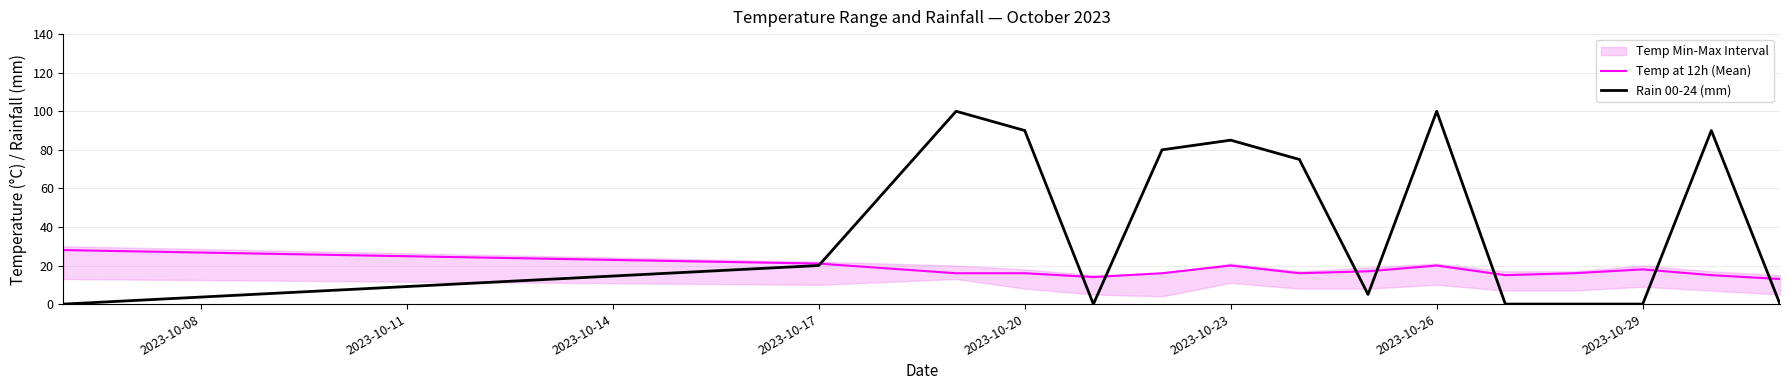

Where does the Temp at 12h (Mean) series first go above 16?

2023-10-08